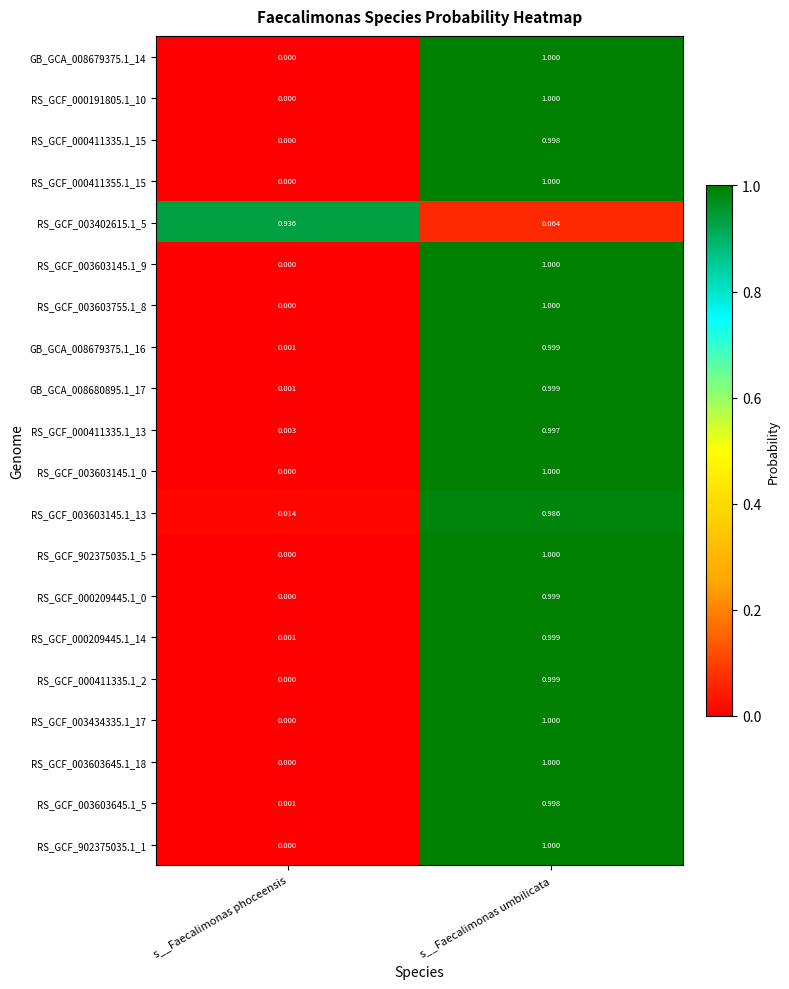

Is the value of RS_GCF_000209445.1_14 at s__Faecalimonas umbilicata greater than the value of RS_GCF_003603755.1_8 at s__Faecalimonas umbilicata?

No